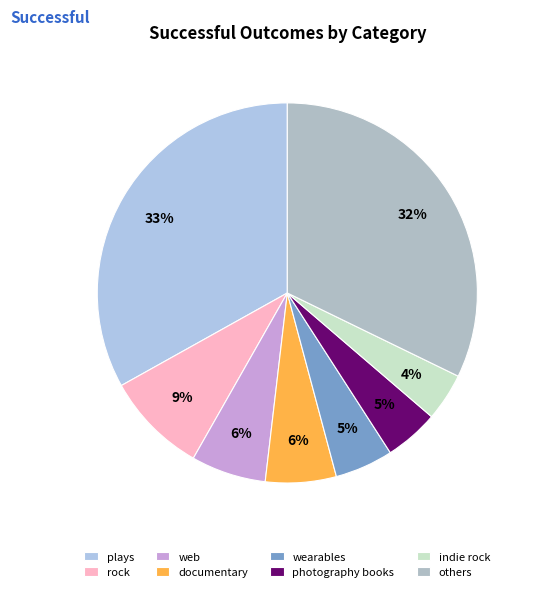

Count the number of slices in the pie.

8